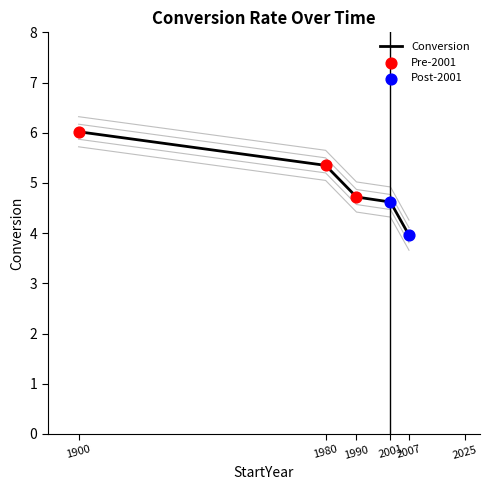

Approximately how many times larger is the value at 2007 compared to 2001?

0.8